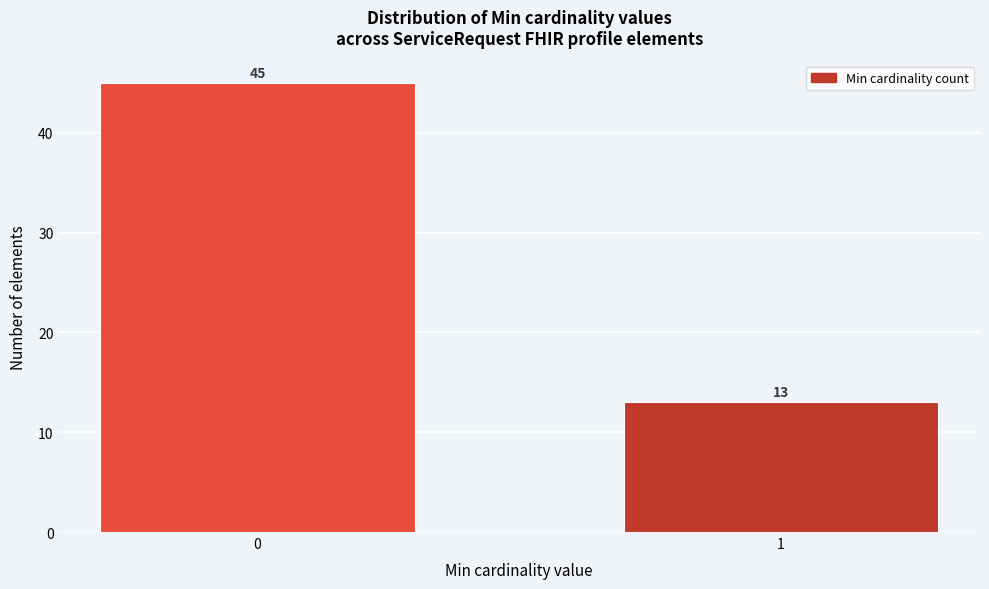

Reading right to left, list all the values displayed in this chart.

1=13	0=45